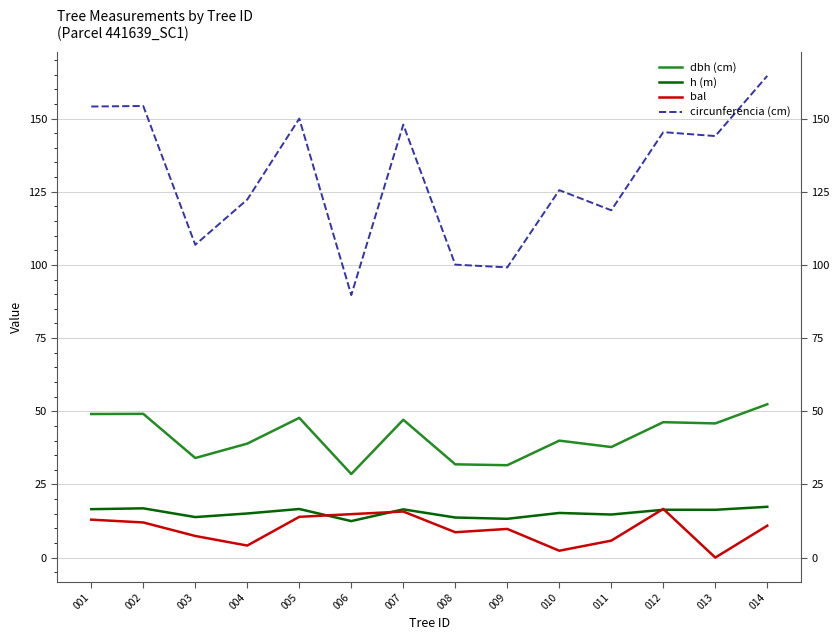

The value of bal at 013 is 10.2. True or false?

False